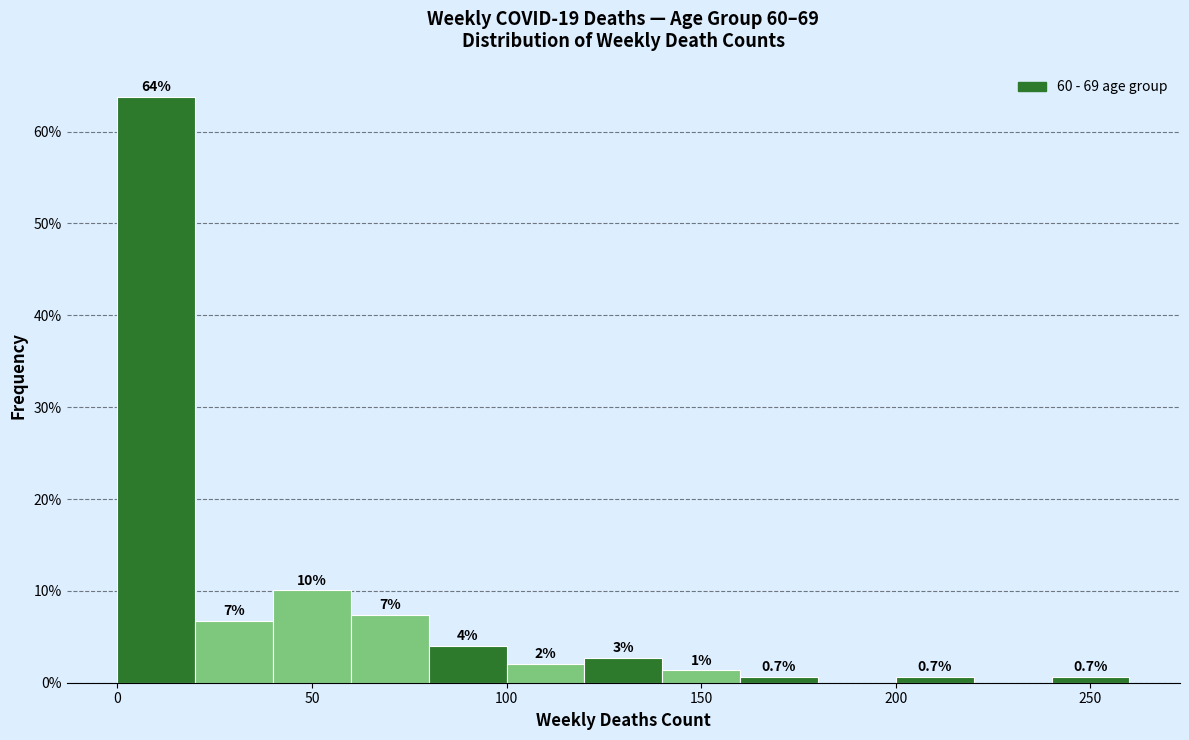

Over which range of the x-axis is the bar tallest?

0 to 20